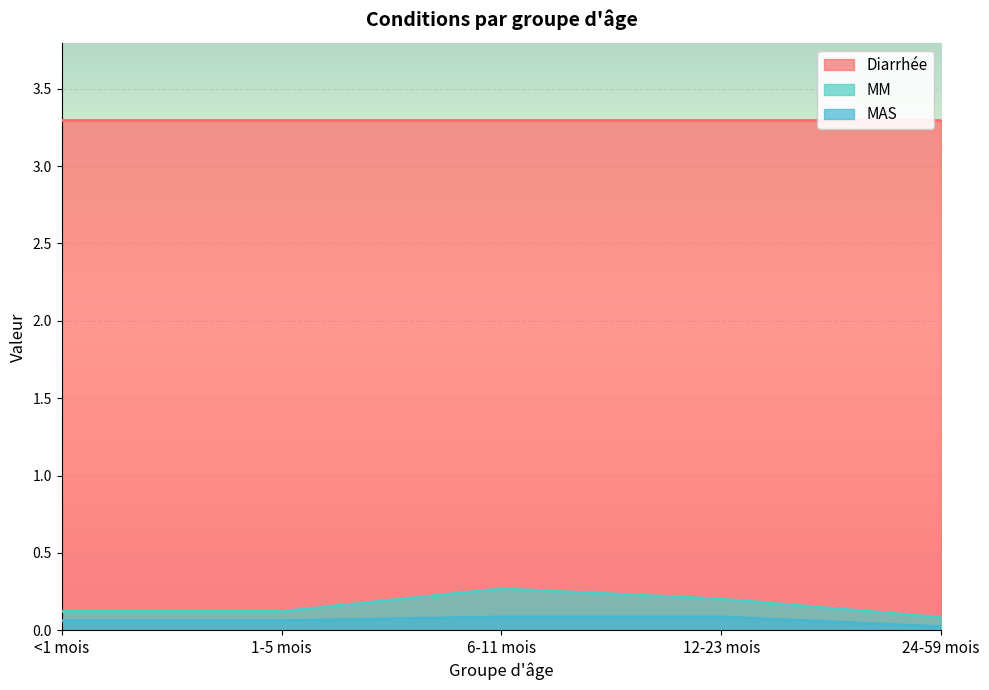

True or false: MM and MAS cross at least once.

False